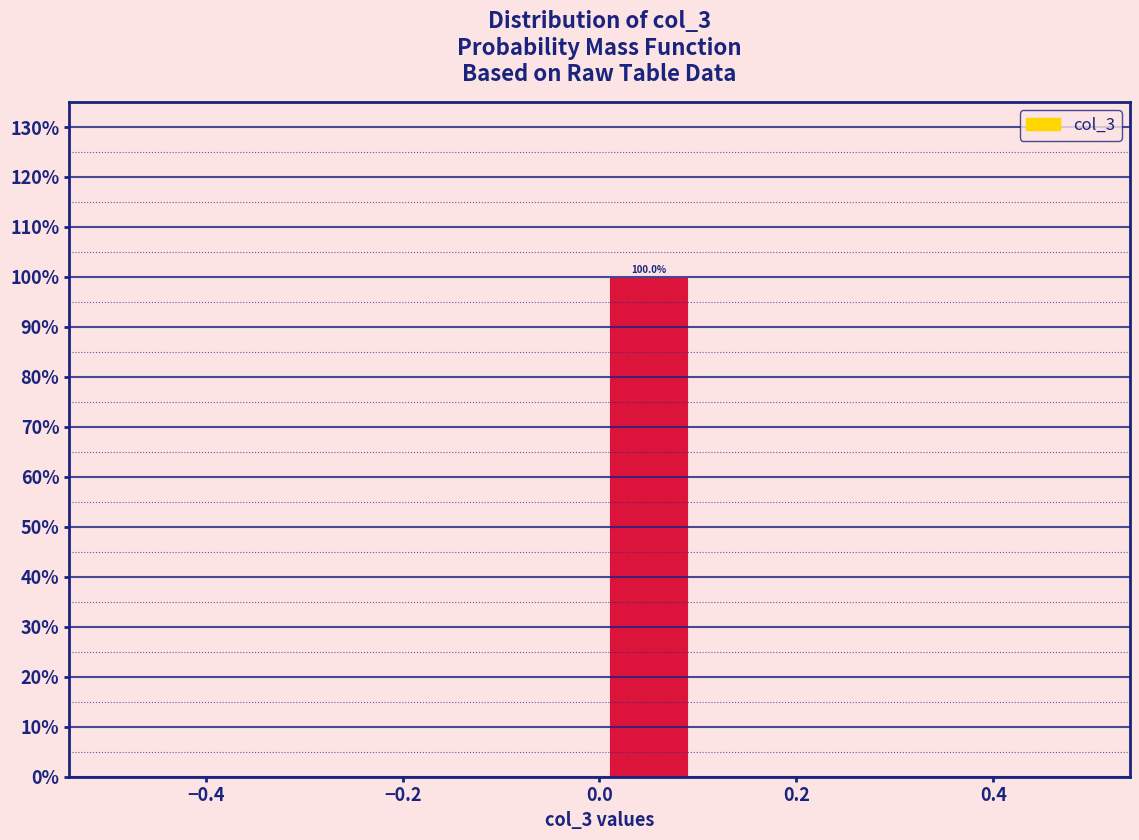

Which range on the x-axis has the tallest bar?

0.0 to 0.1